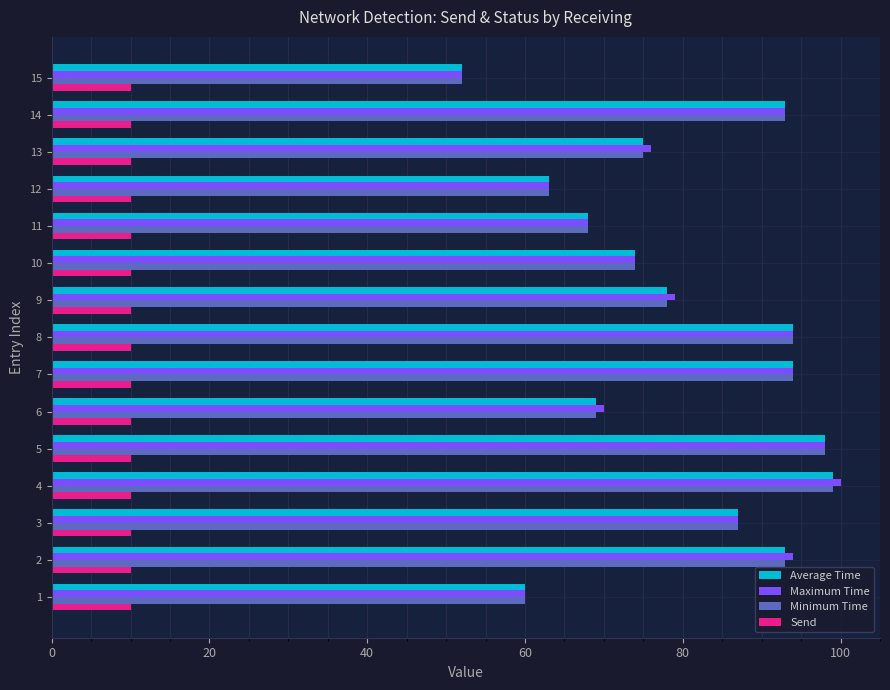

What is the sum of all Send values?

150